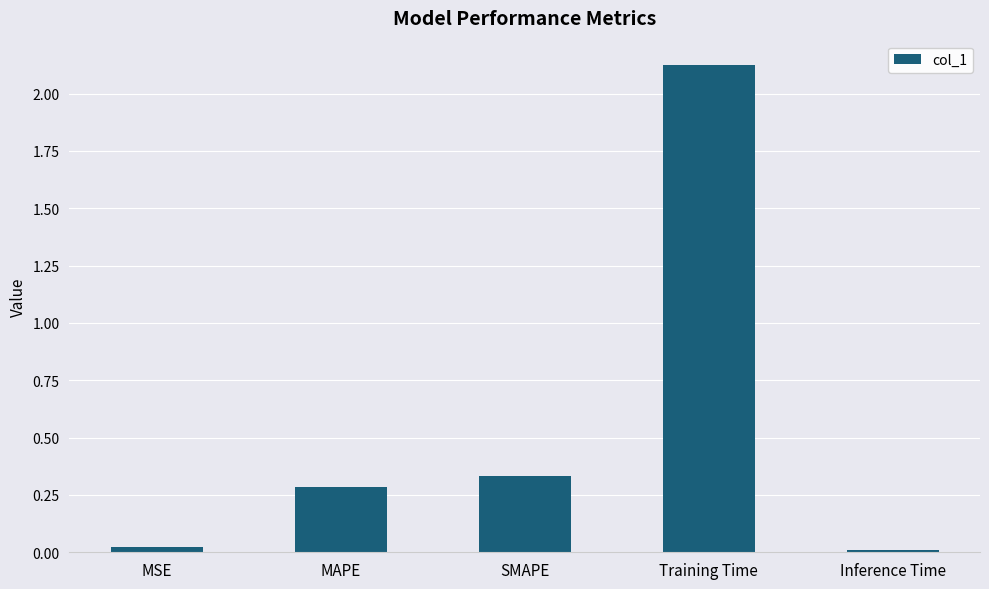

What is the sum of all values?

2.8